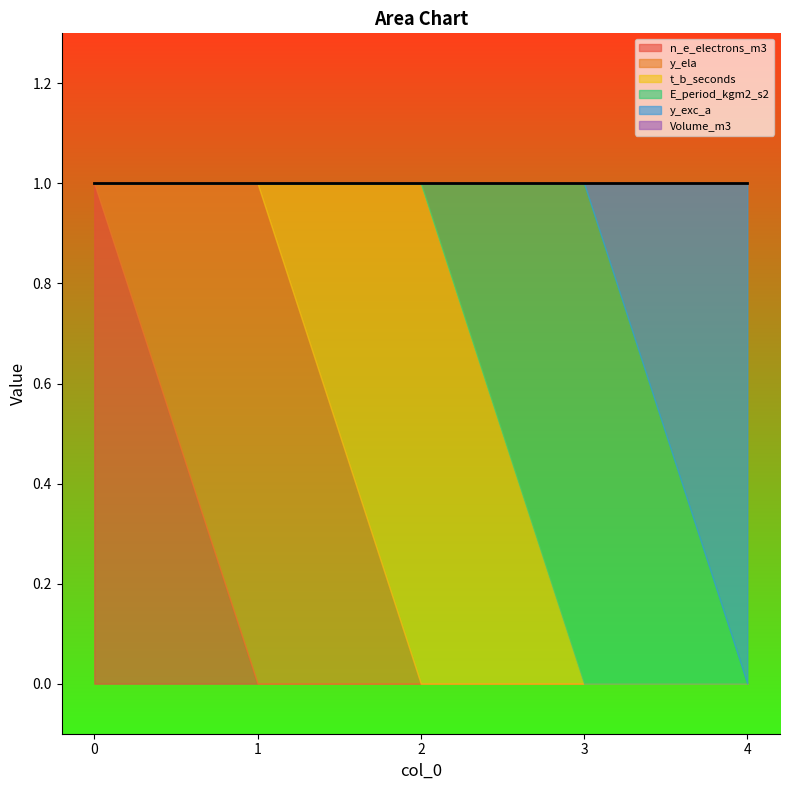

True or false: t_b_seconds and Volume_m3 cross at least once.

False